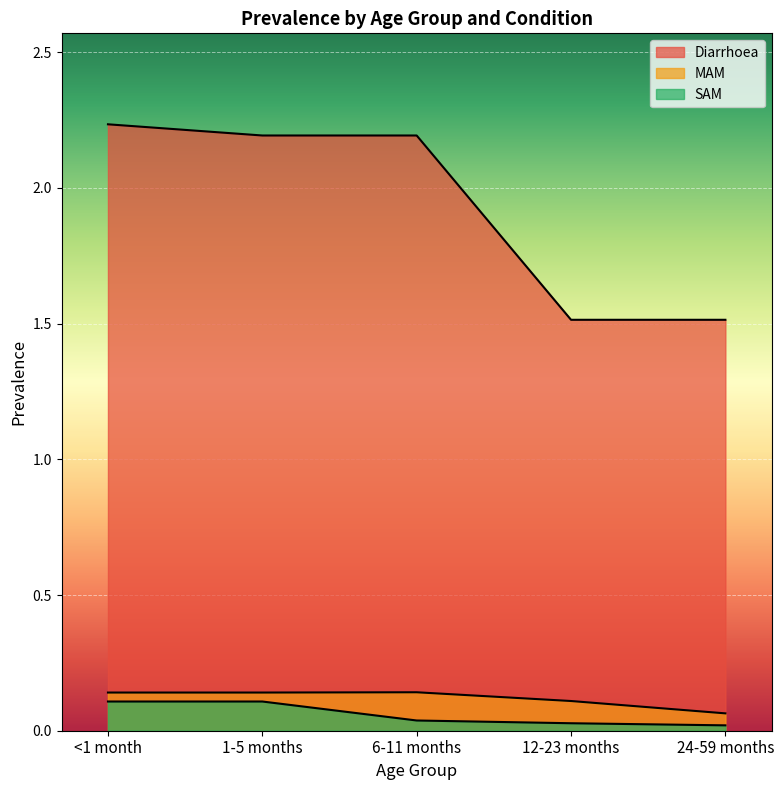

Read the MAM value at 6-11 months.

0.1